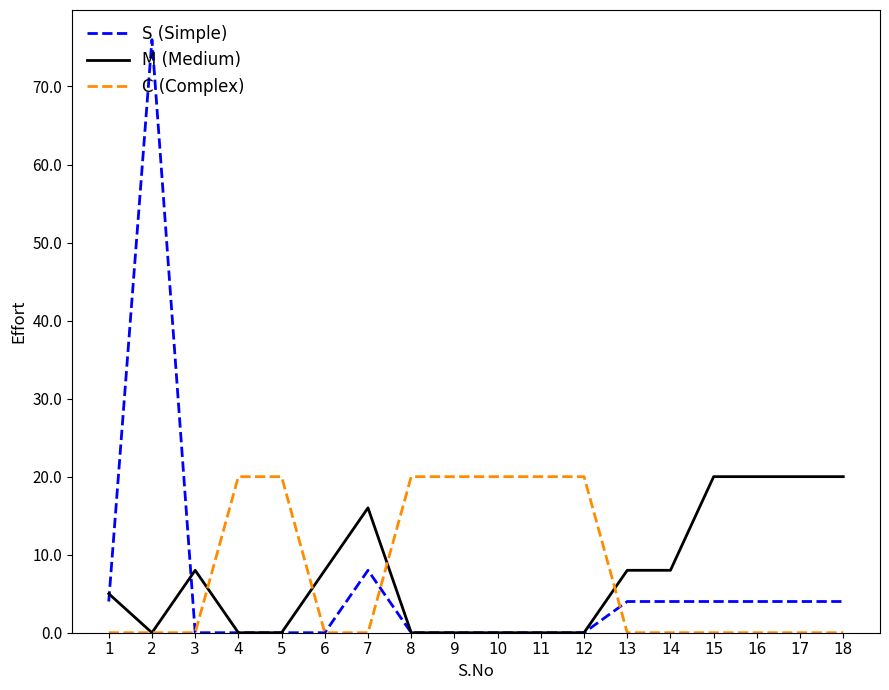

What is the total value across all series at 2?

76